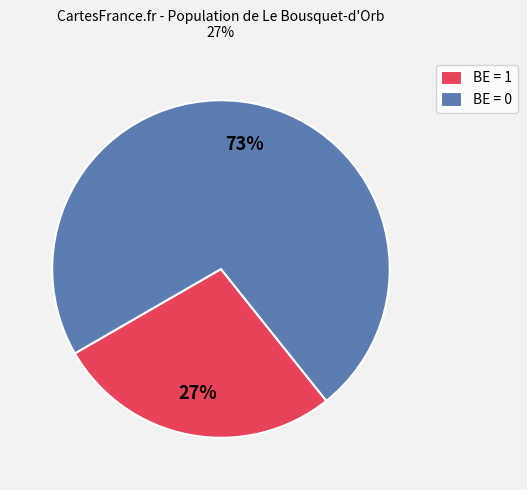

Which category accounts for the majority?

BE = 0